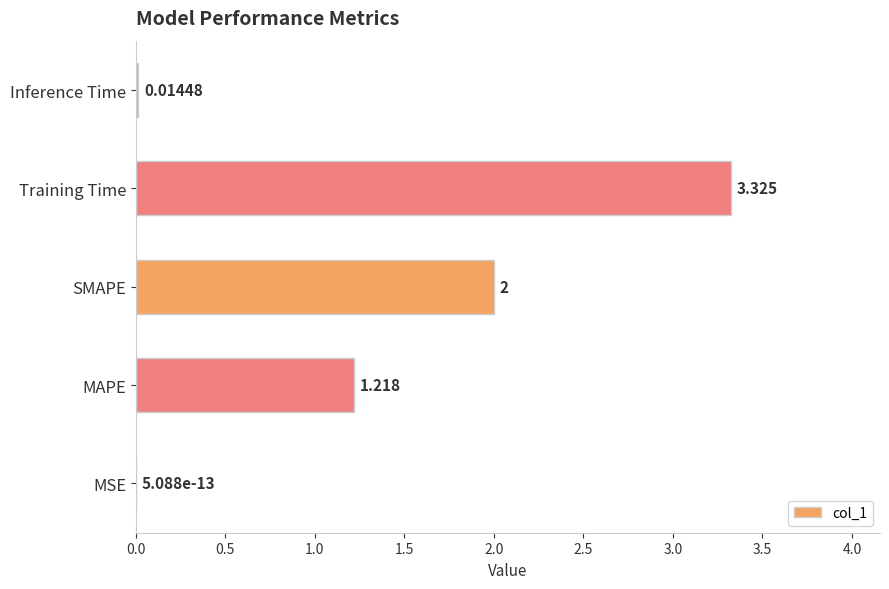

Between SMAPE and MSE, which is larger?

SMAPE